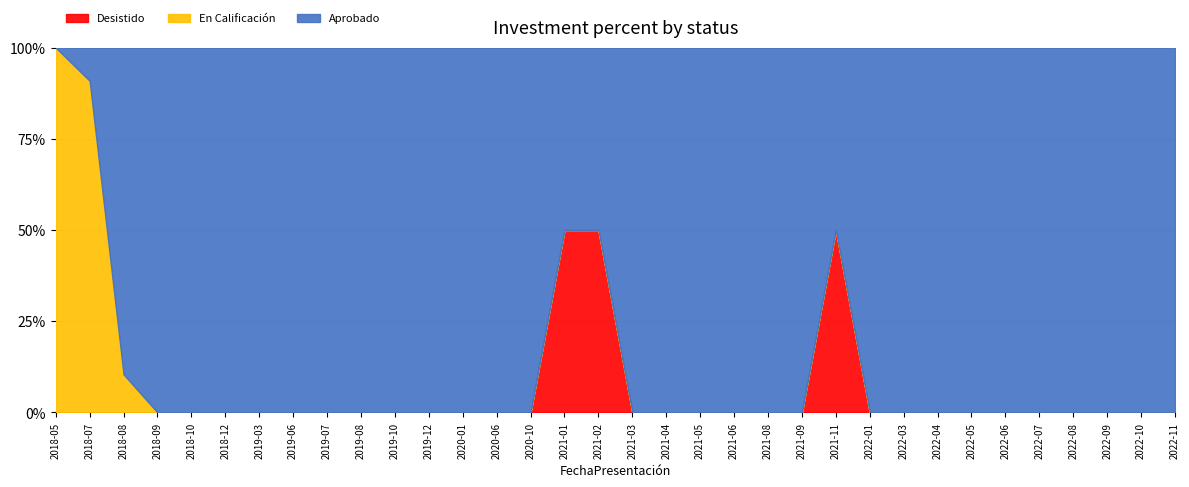

The value of Desistido at 2019-07 is 0. True or false?

True